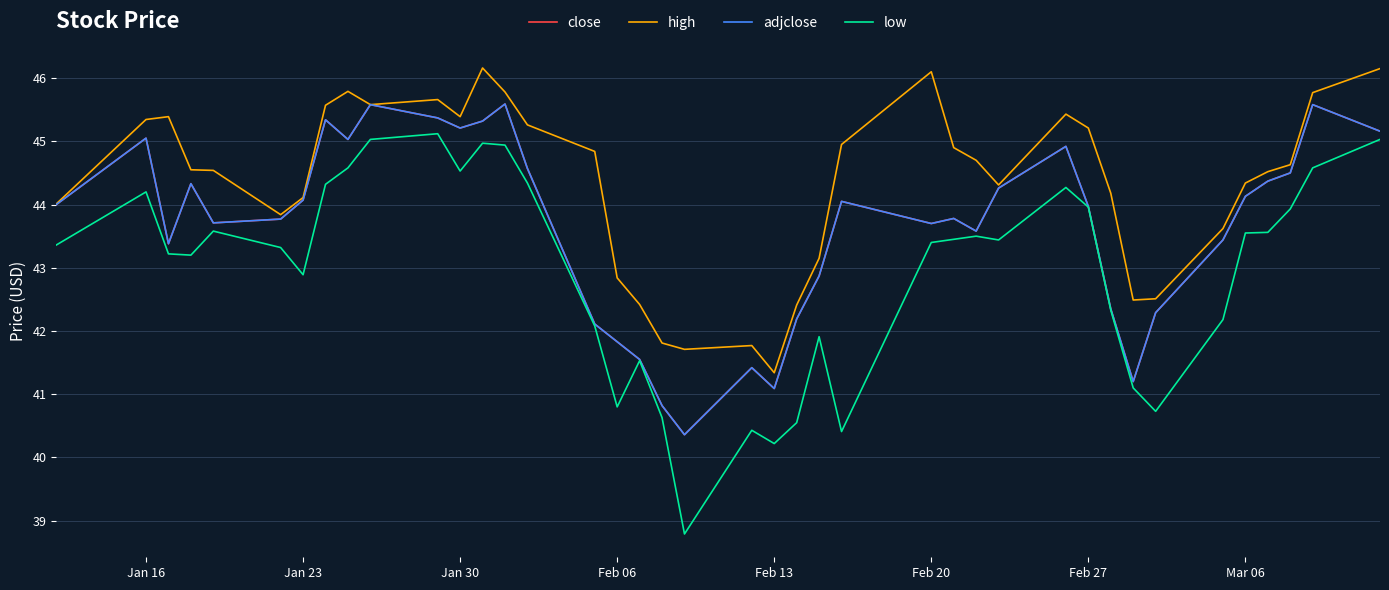

True or false: close has more than 2 points higher than both neighbors.

True